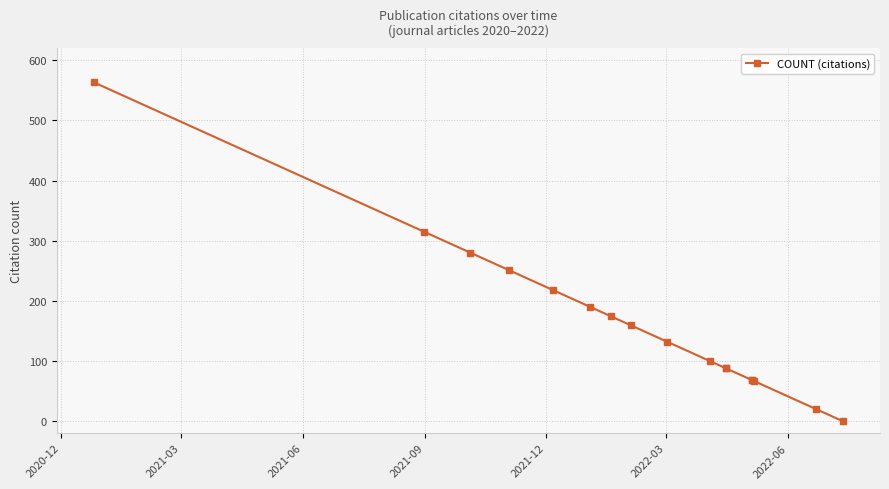

At which category does the chart reach its peak across all series?

2020-12